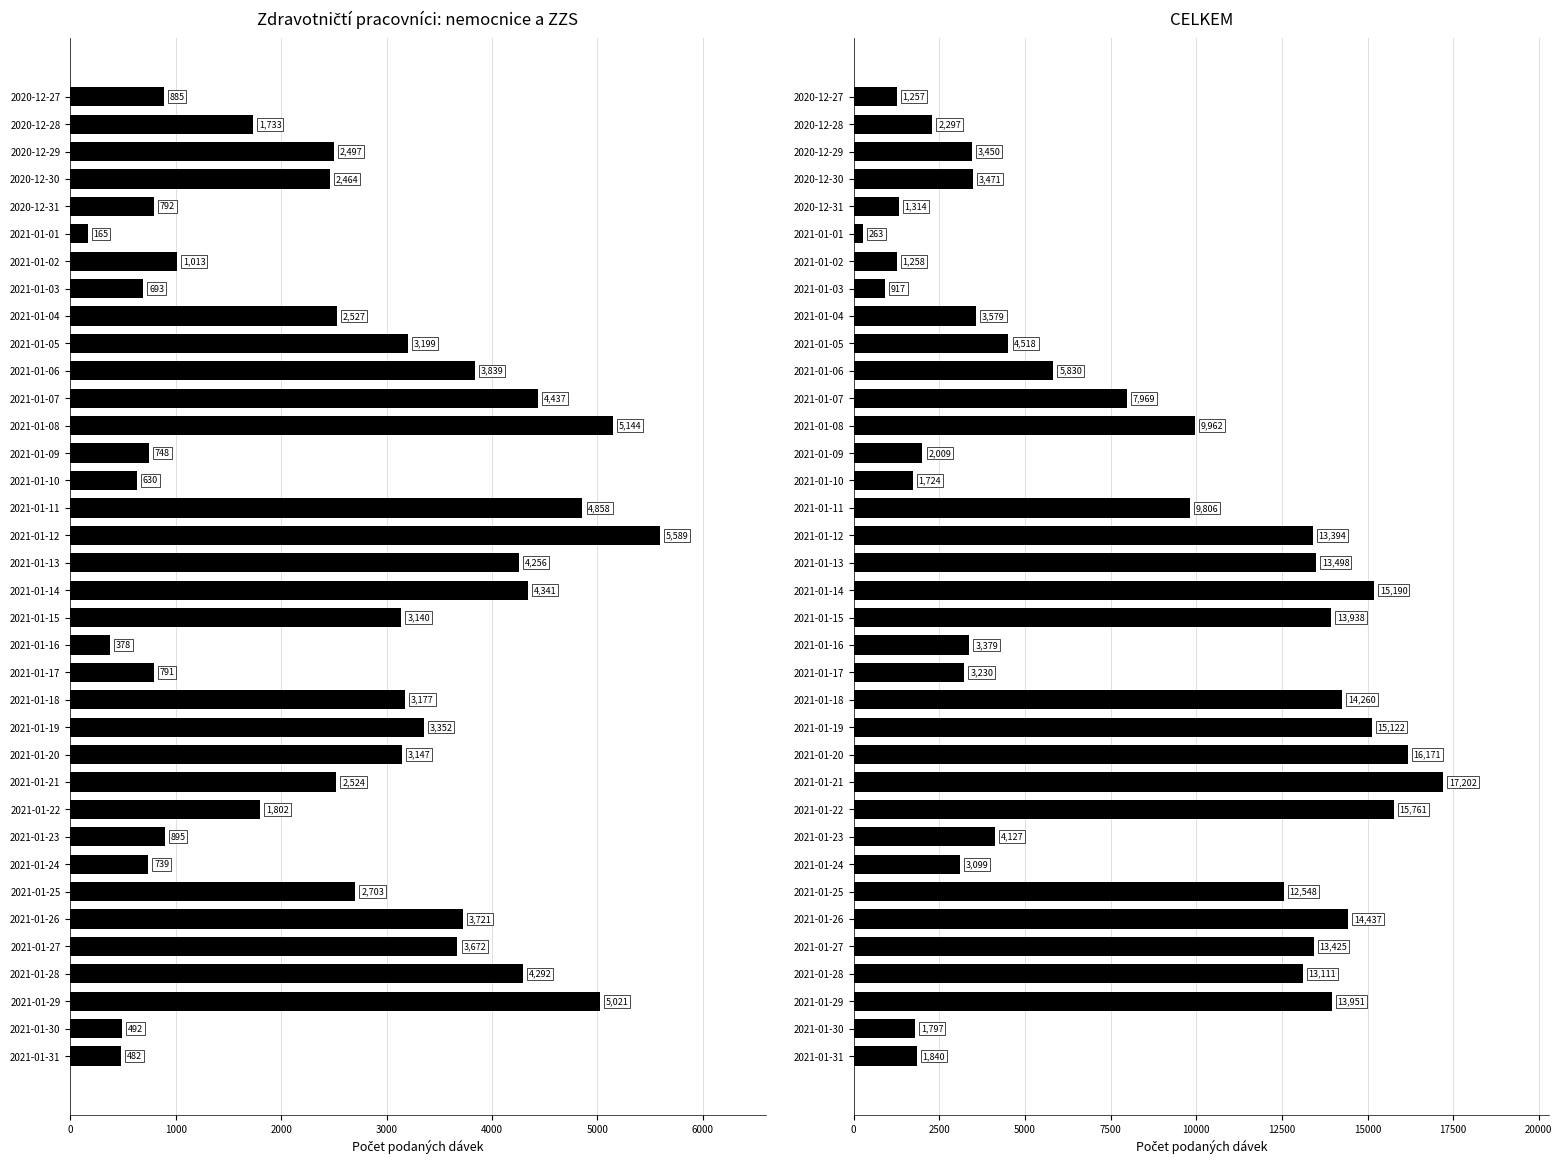

List the series in order of their overall mean, lowest first.

Zdravotničtí pracovníci: nemocnice a ZZS, CELKEM